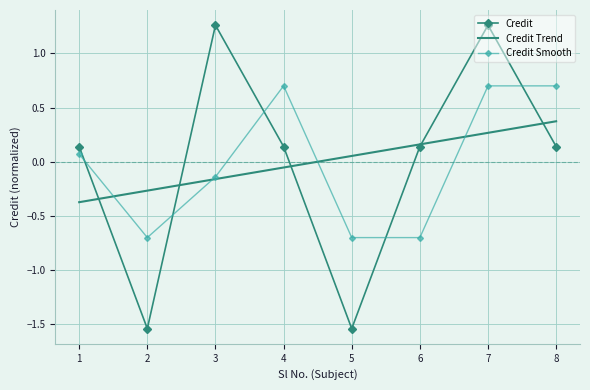

At 4, list the series in order from largest to smallest.

Credit Smooth, Credit, Credit Trend